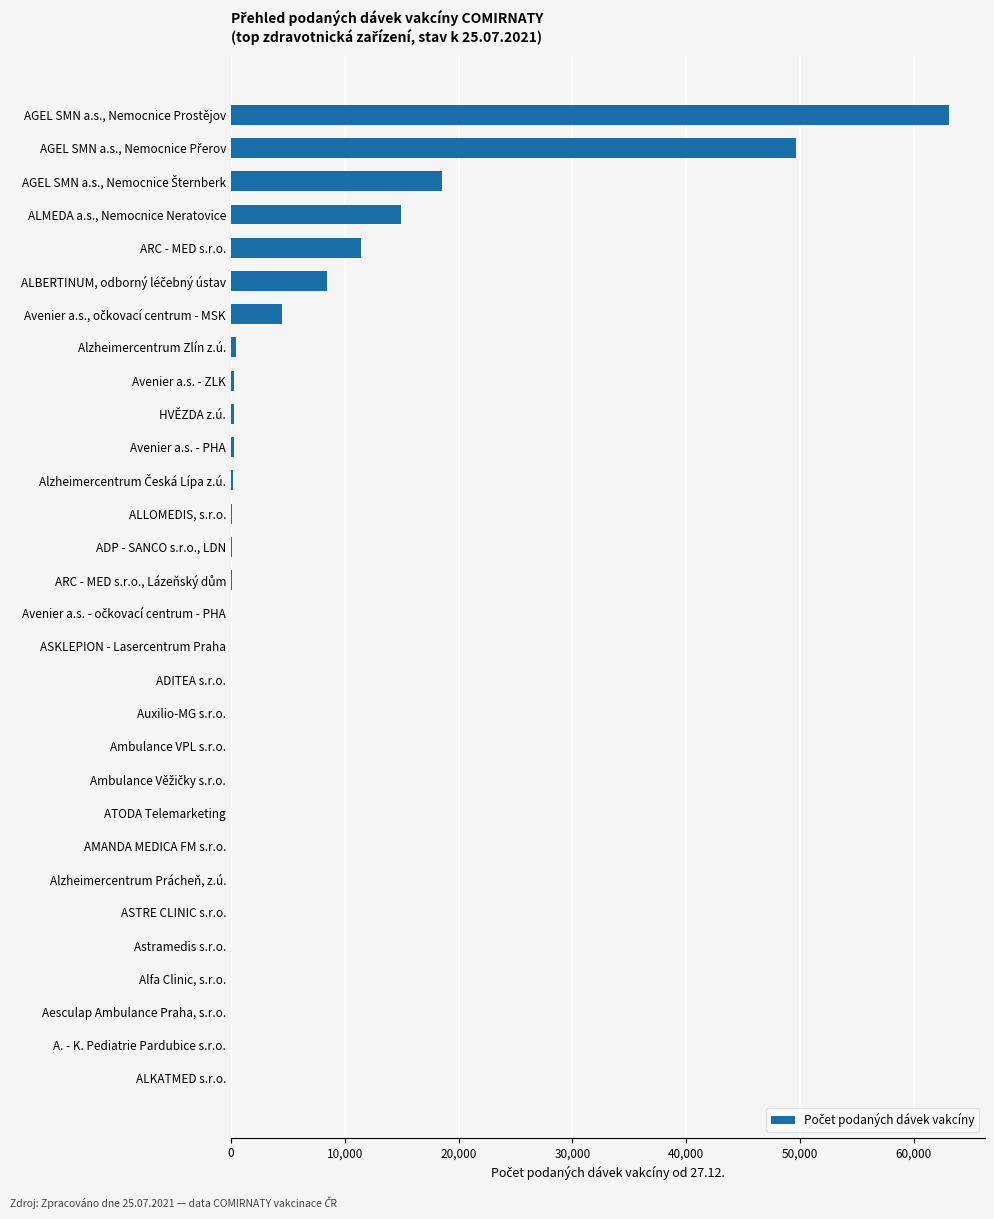

Is it true that the value at AGEL SMN a.s., Nemocnice Prostějov is 13243?

False